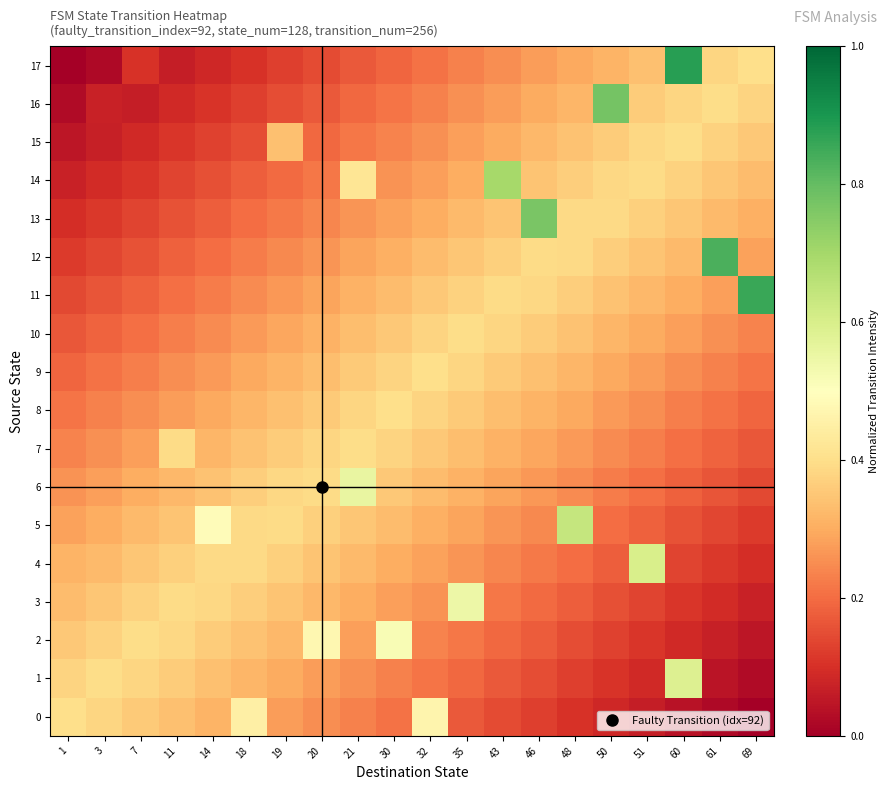

Rank the series at 35 from highest to lowest value.

row_3, row_10, row_9, row_11, row_8, row_12, row_7, row_13, row_6, row_14, row_5, row_15, row_4, row_16, row_17, row_2, row_1, row_0